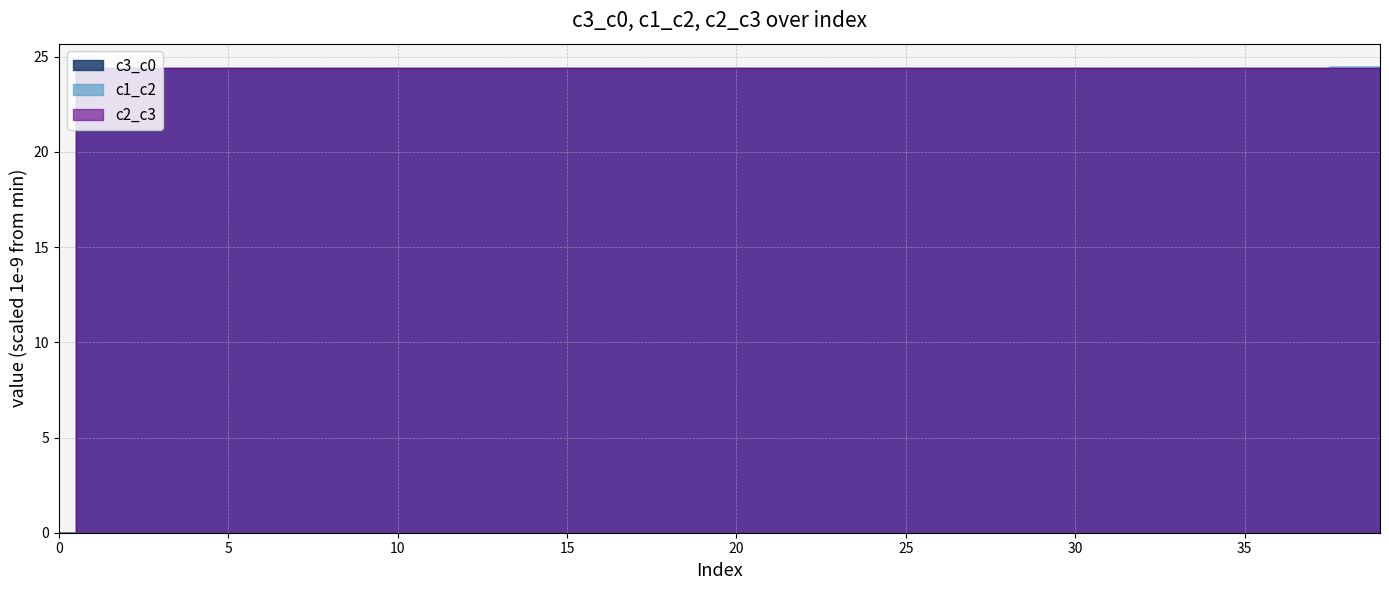

Between 7 and 13, which series saw the biggest shift?

c3_c0